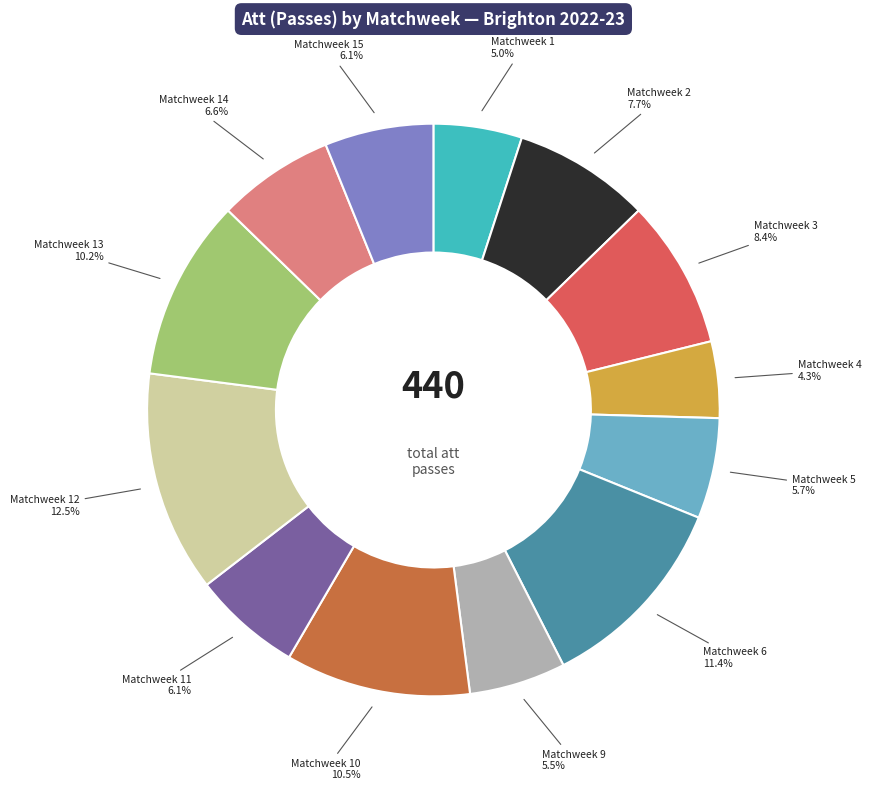

Count the number of slices in the pie.

13